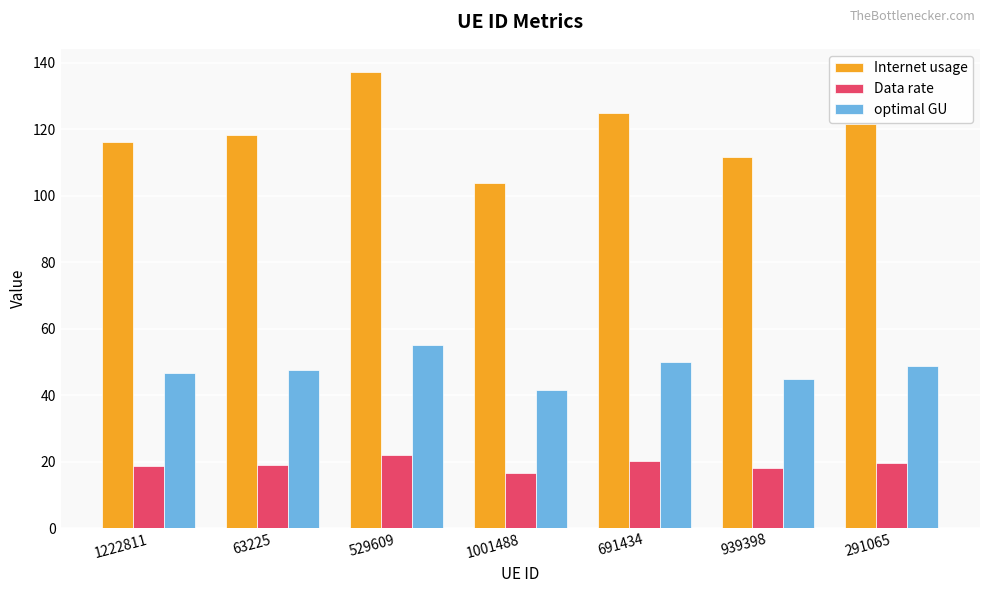

List the labels in order of Internet usage value, smallest first.

1001488, 939398, 1222811, 63225, 291065, 691434, 529609